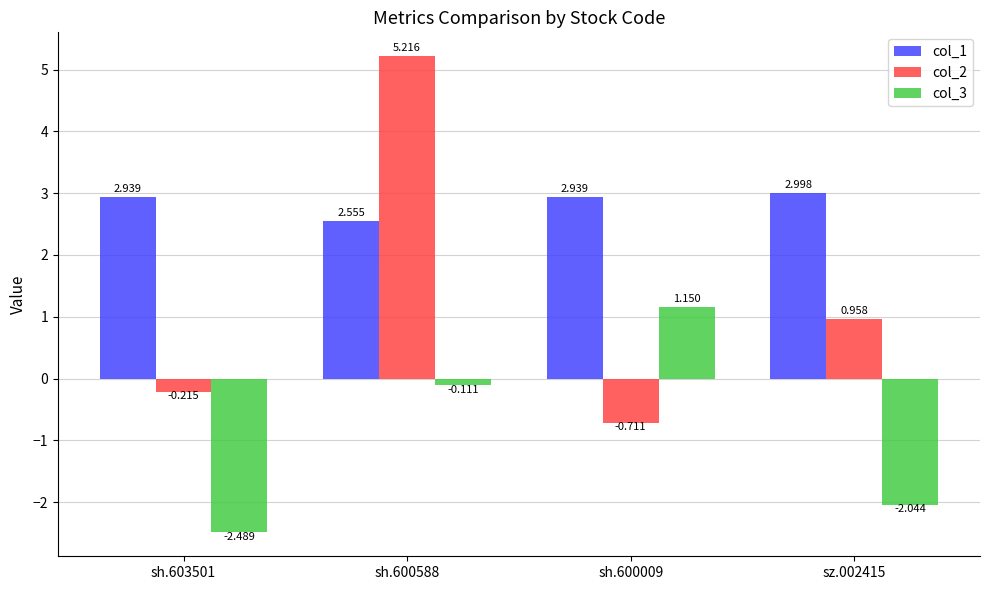

What is the label of the 2nd bar from the left?

sh.600588